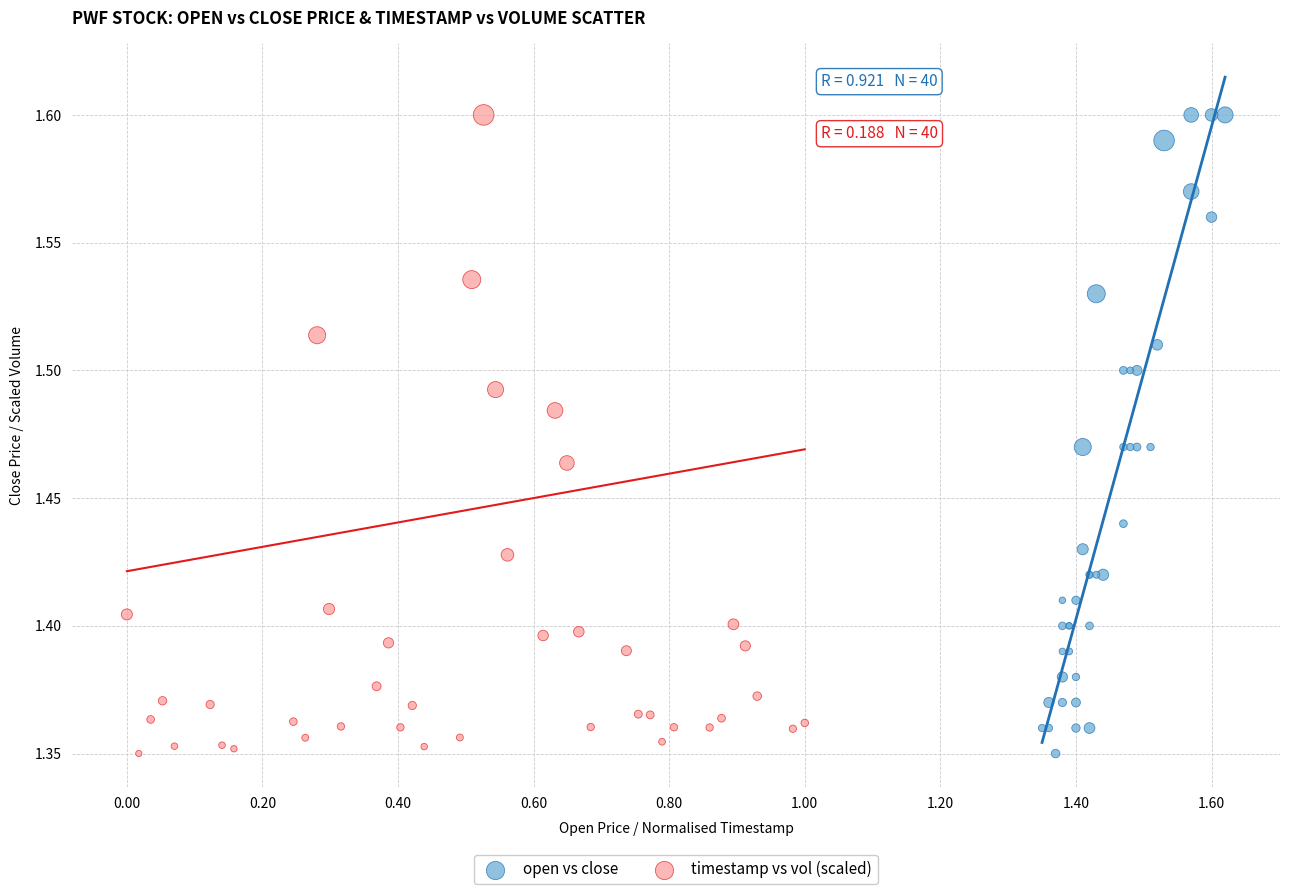

What are all the series names shown in the legend?

open vs close, timestamp vs vol (scaled)